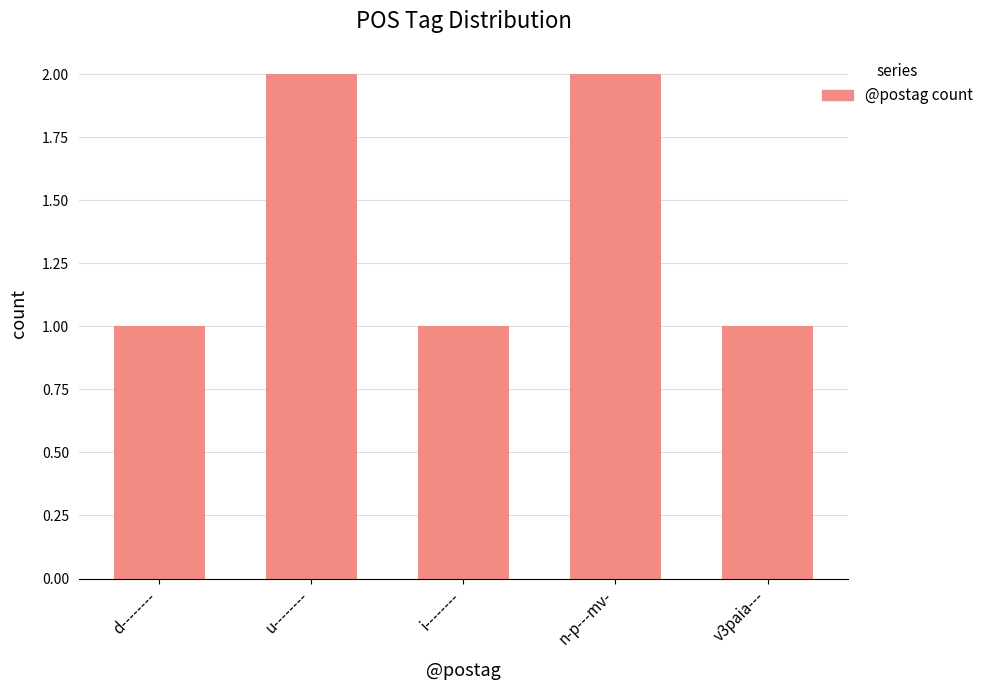

The chart shows a value of 1 at d--------. True or false?

True